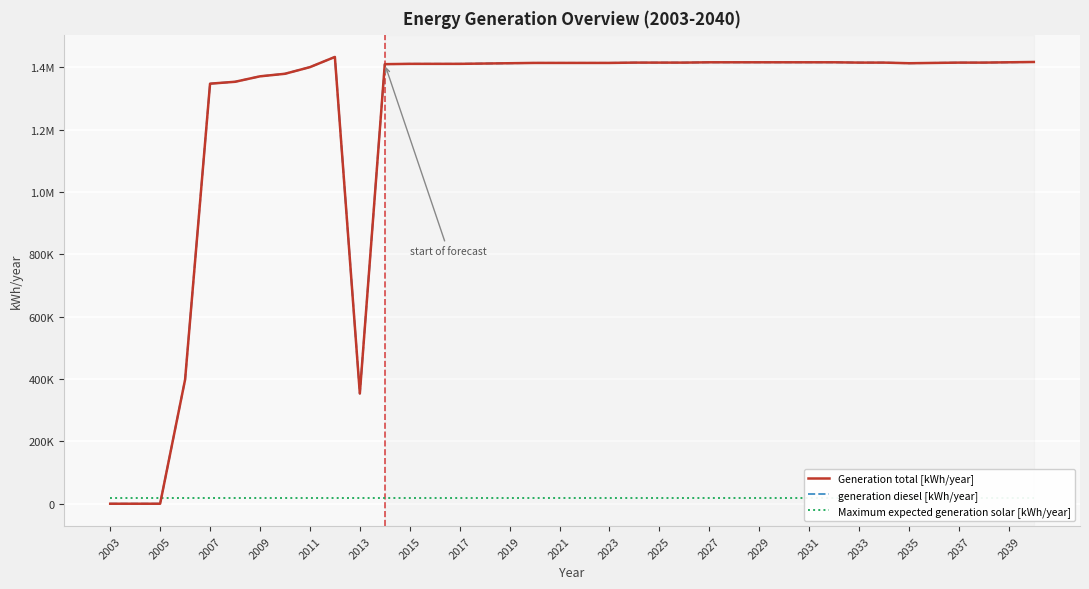

At which category does generation diesel [kWh/year] reach its first local peak?

2021